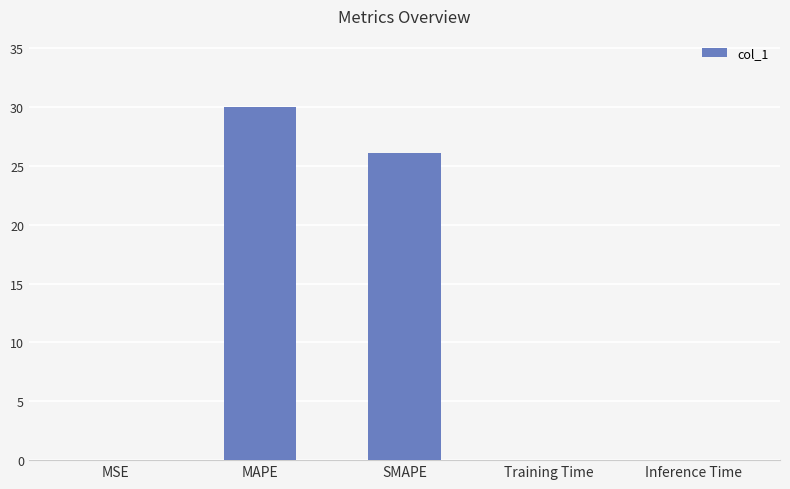

Count the number of data series in this chart.

1